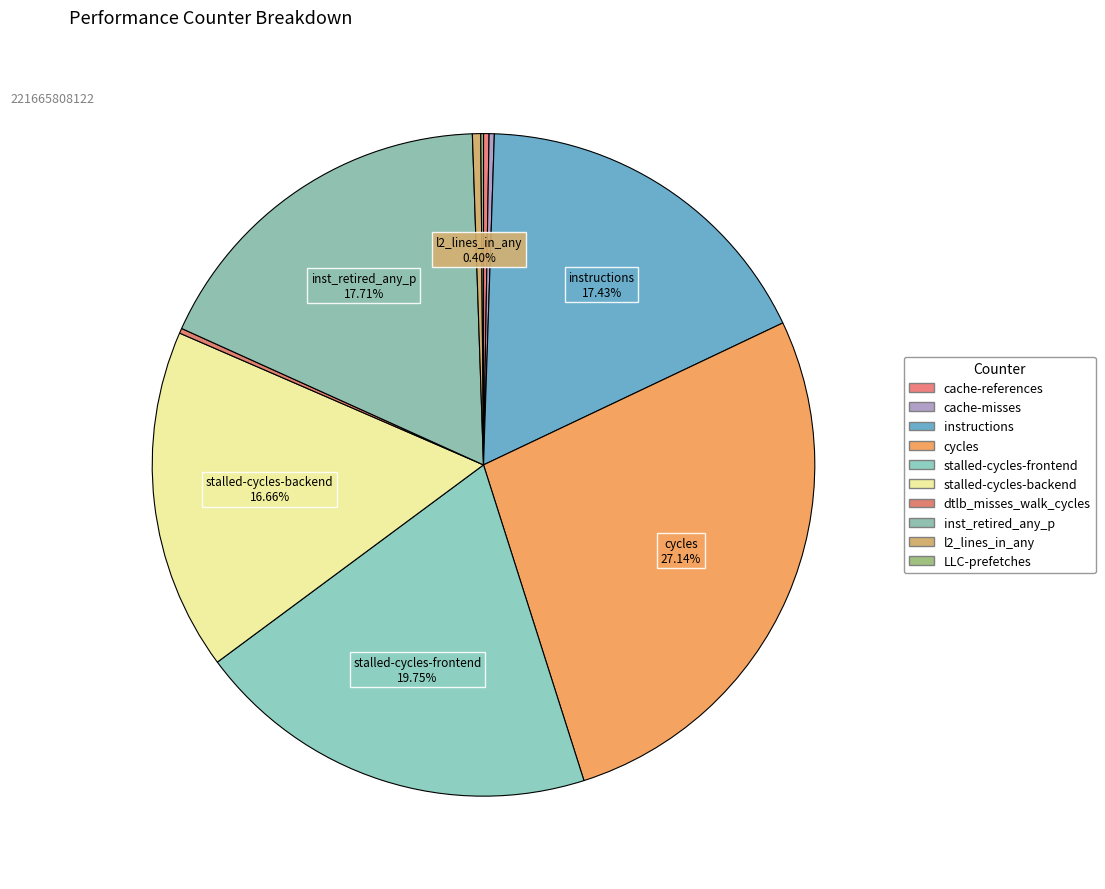

What percentage is NOT represented by l2_lines_in_any?

99.6%